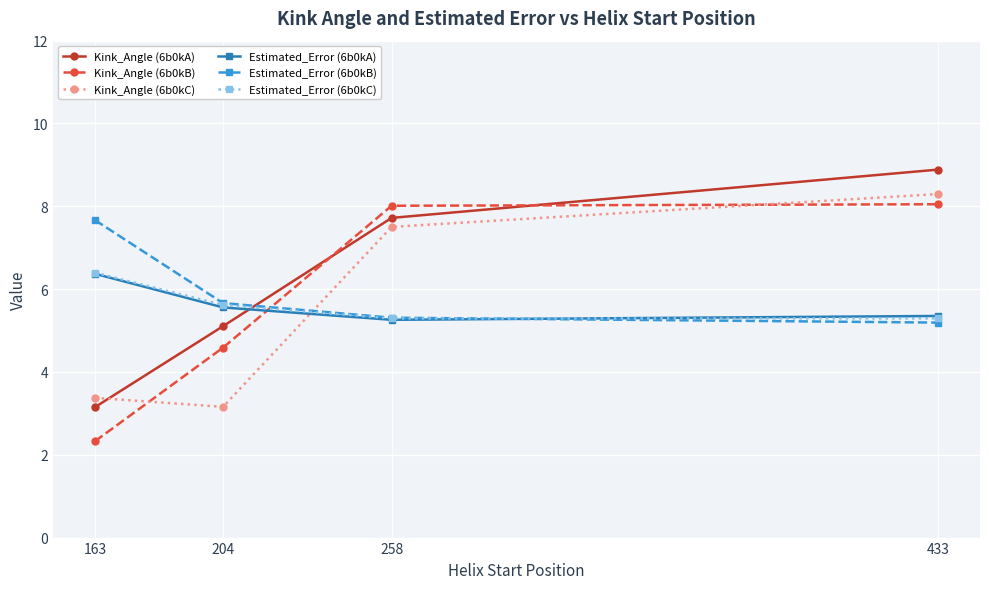

What is the value of the Kink_Angle (6b0kC) point at the 2nd from the left?

3.2